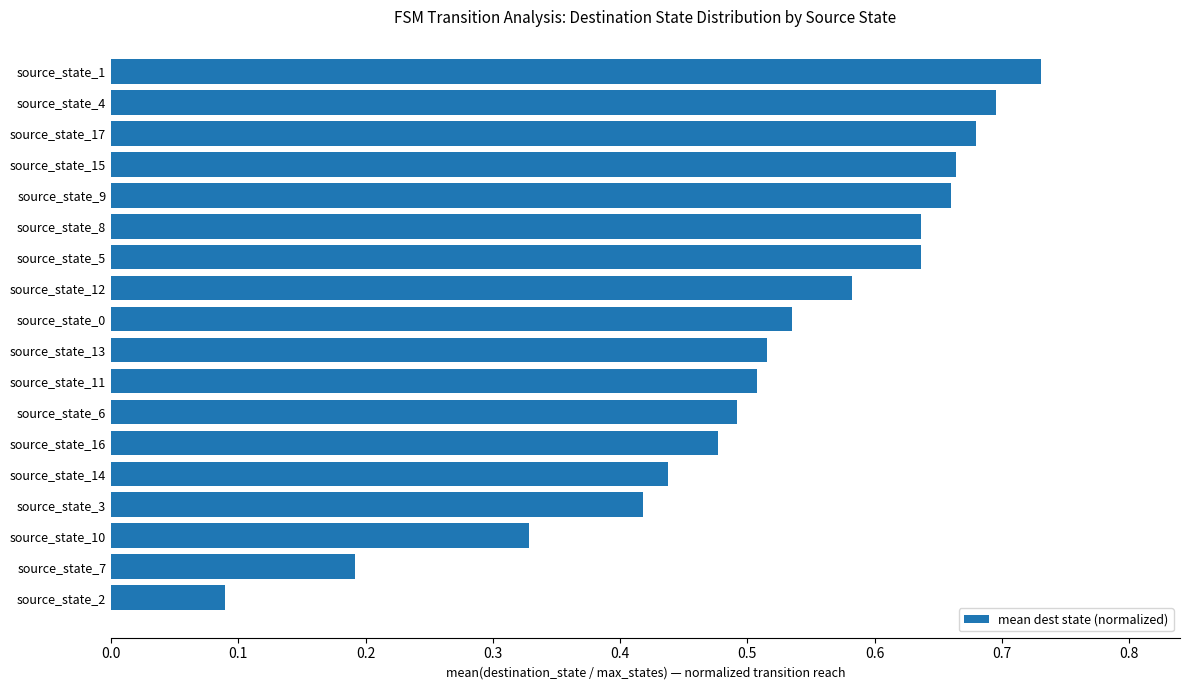

The value at source_state_0 is 0.8. True or false?

False